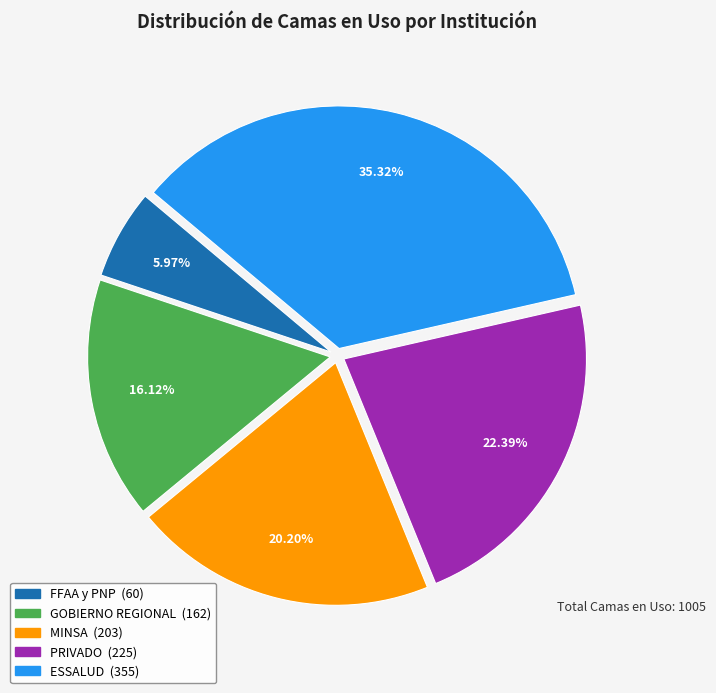

Does any single category account for the majority?

No